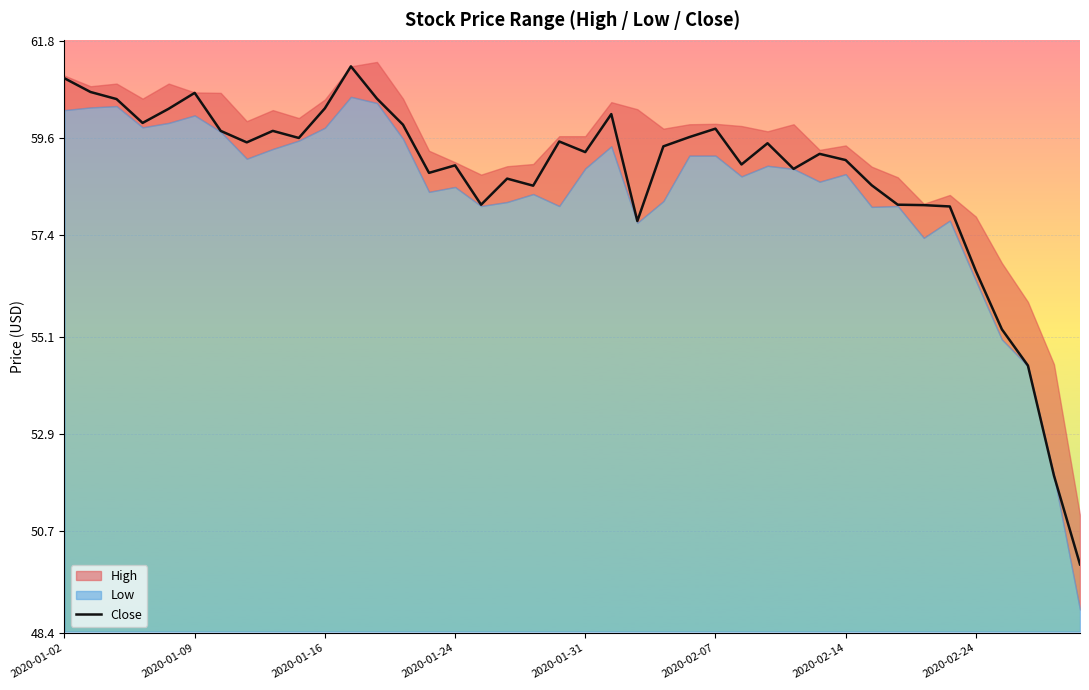

Read the value at 23.

59.4